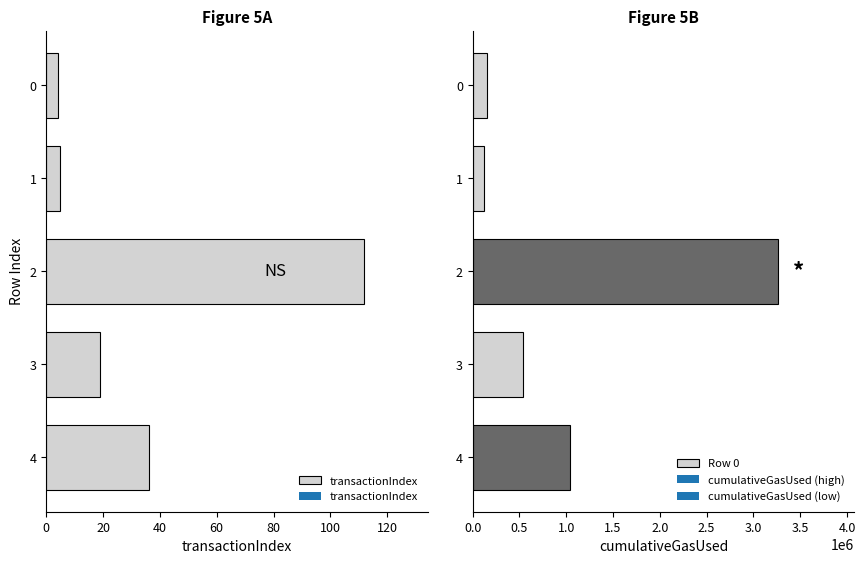

What is the value of the 4th bar from the left?

19